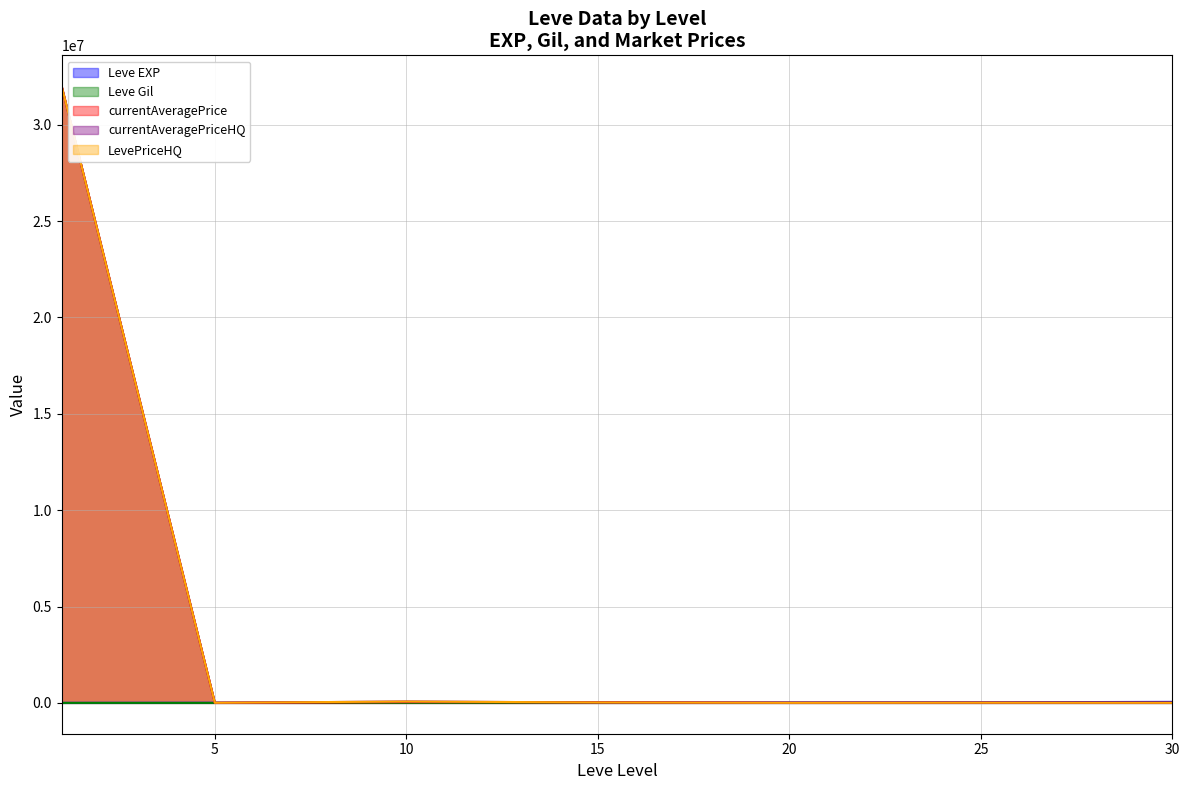

How many lines are shown in the chart?

5